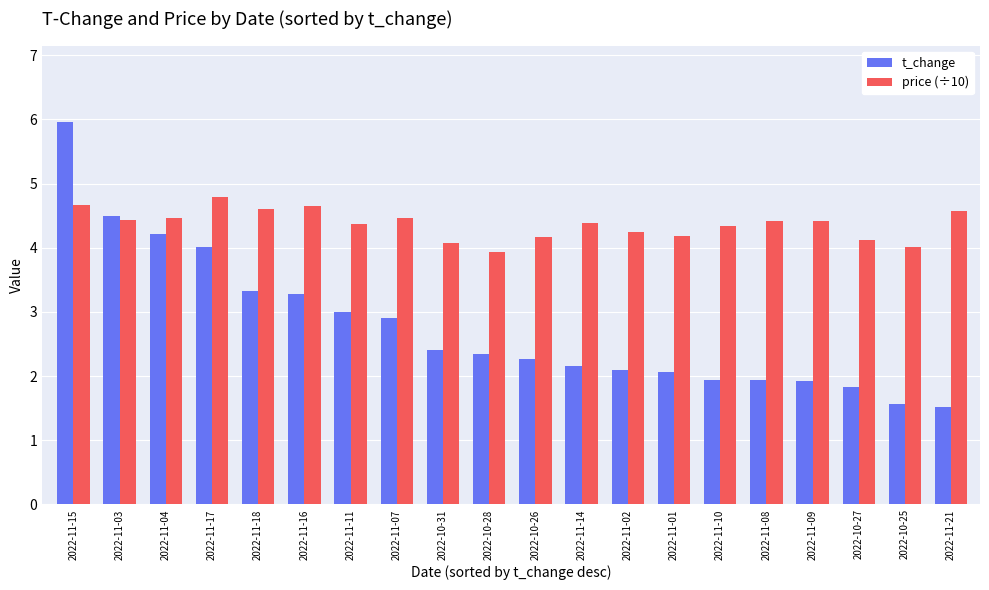

The price (÷10) series shows 4.5 at 2022-11-07. True or false?

True